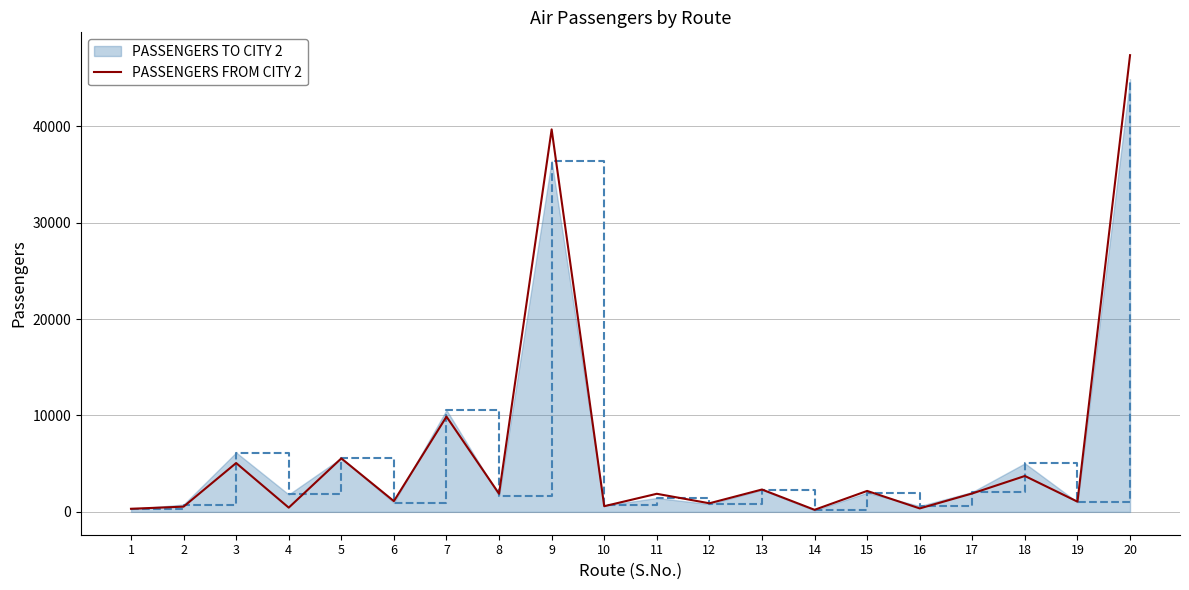

Which series has the widest spread of values?

PASSENGERS FROM CITY 2